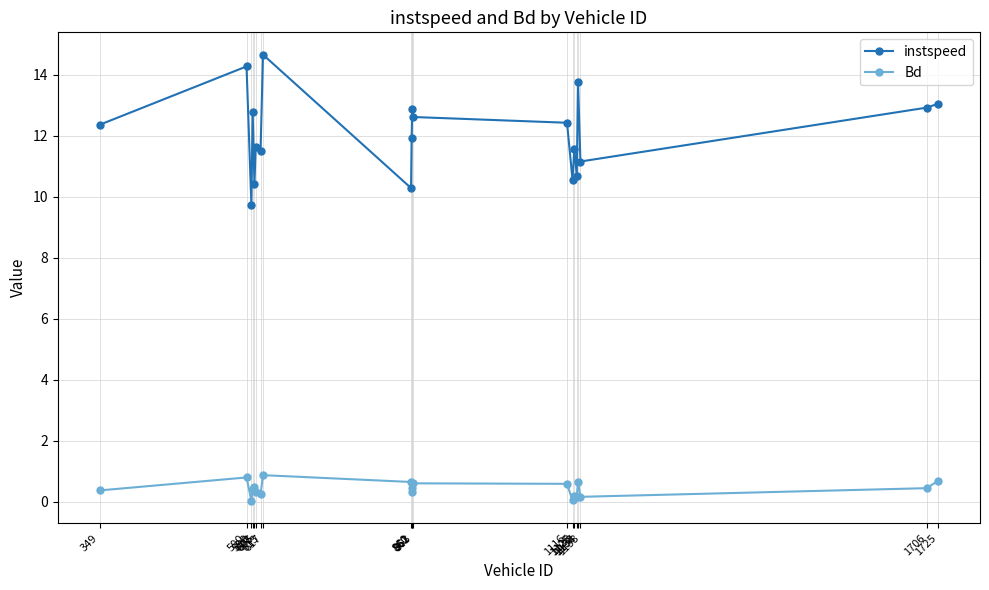

Which series has the largest range (max minus min)?

instspeed